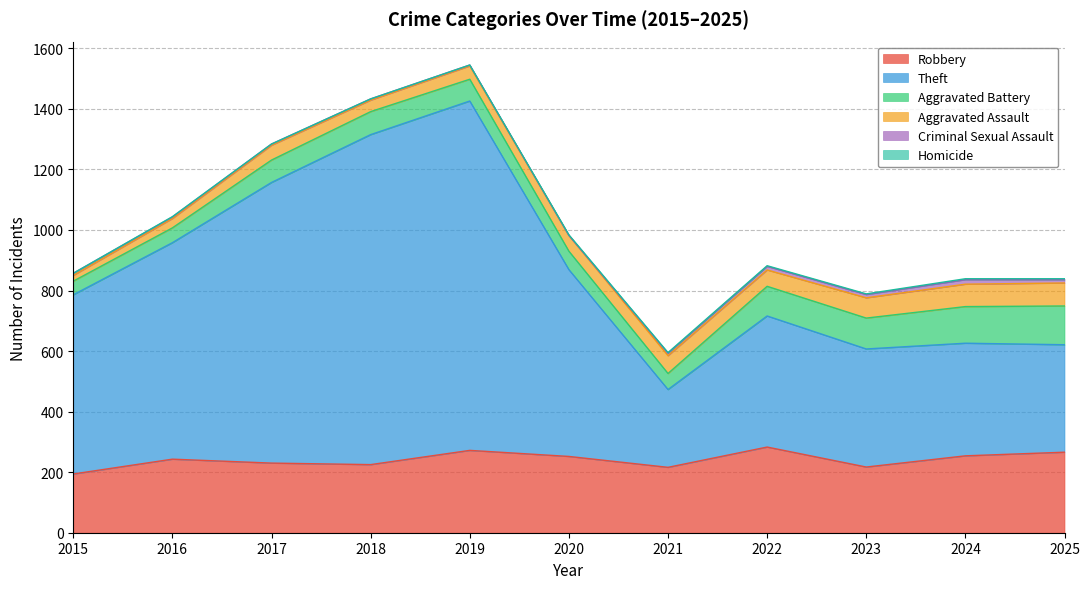

Is it true that Homicide equals -2 at 2019?

False